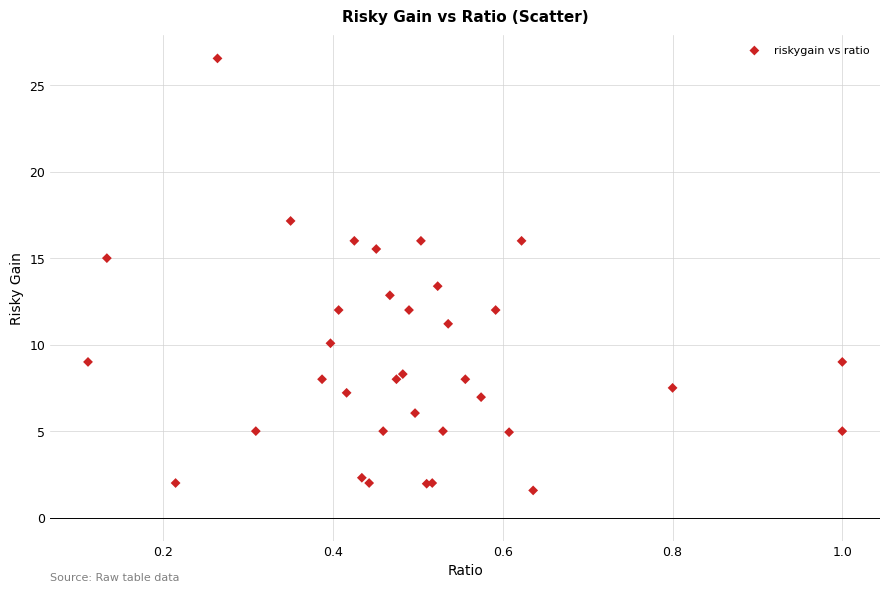

What Y value in the scatter plot is closest to 14?

13.4